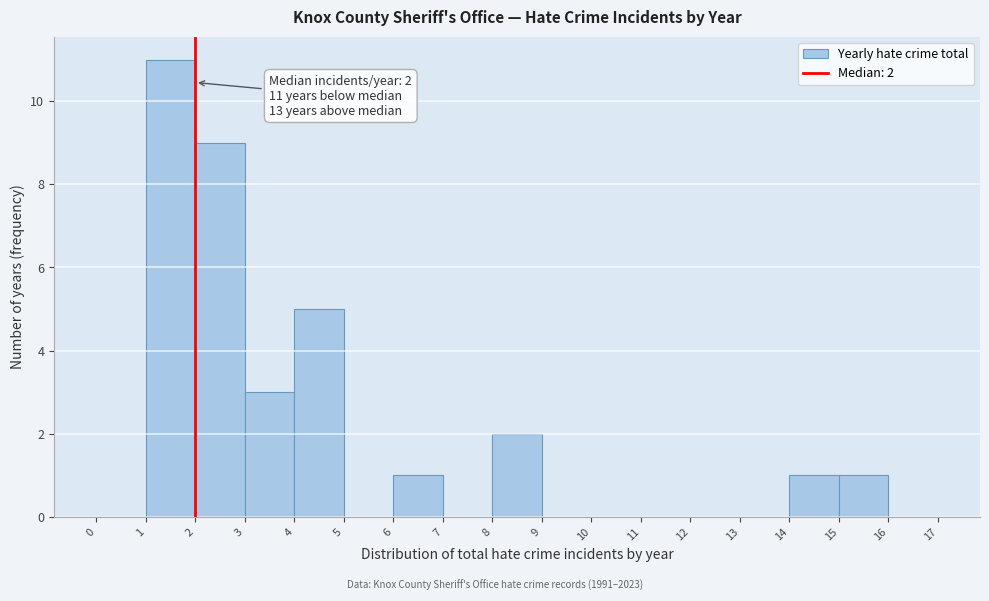

Over which range of the x-axis is the bar tallest?

1 to 2